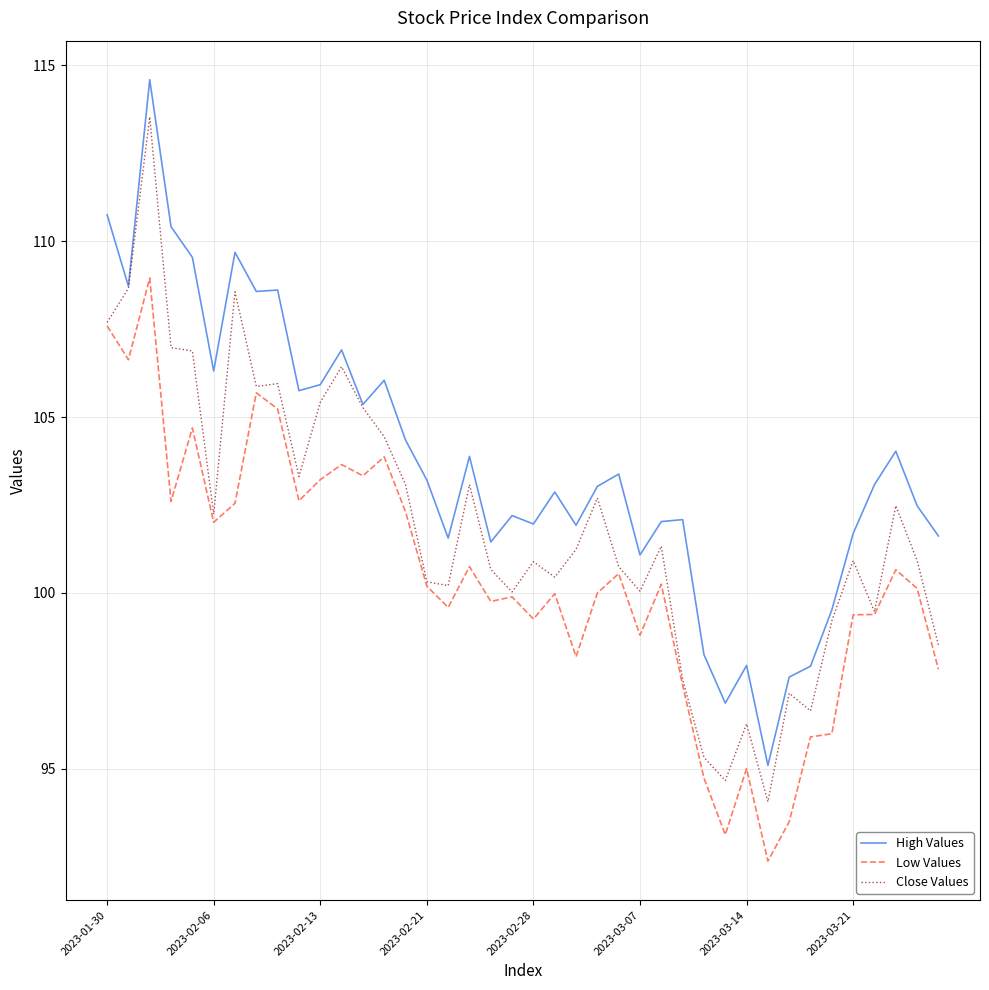

What is the difference between the second highest and minimum values in the Low Values series?

15.2